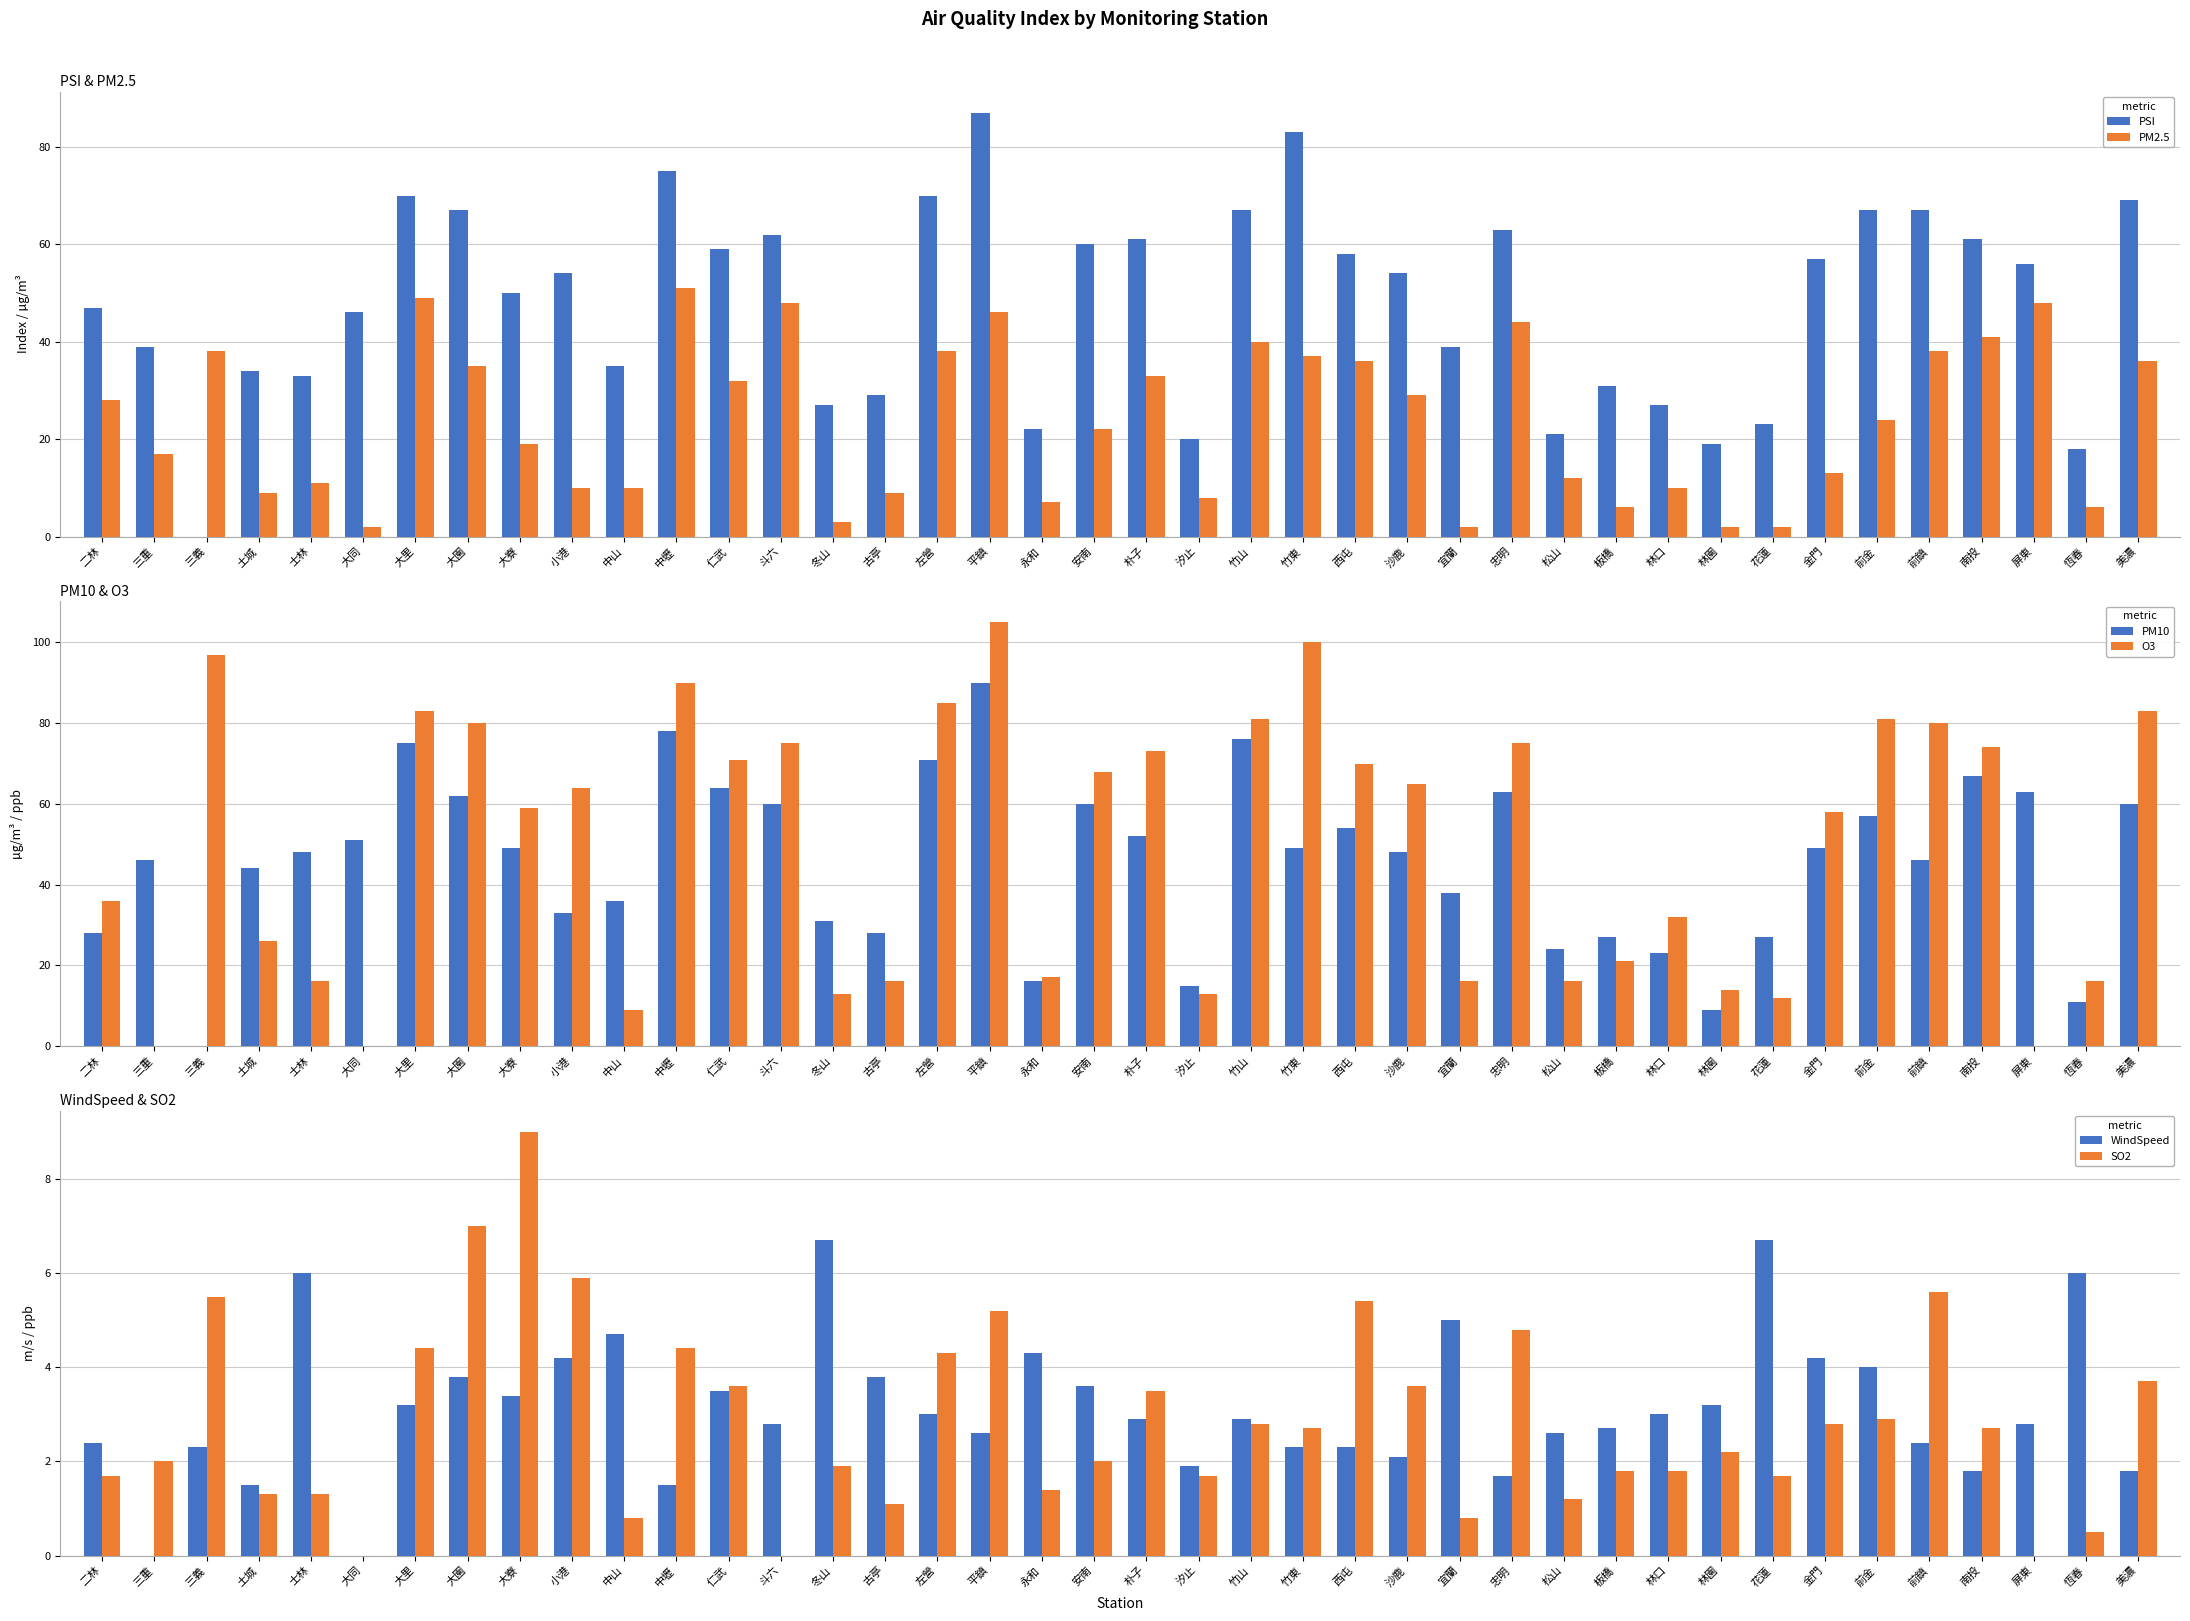

How many values in WindSpeed are above zero?

38